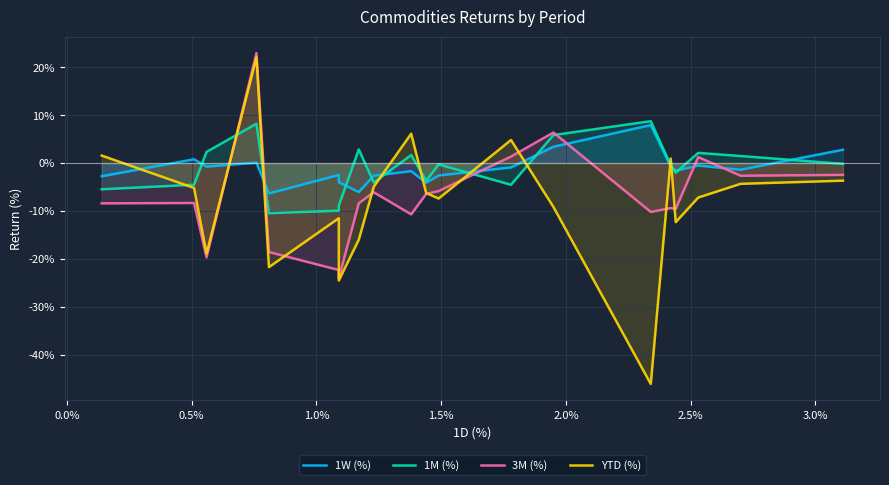

List the series in order of their peak value, highest first.

3M (%), YTD (%), 1M (%), 1W (%)